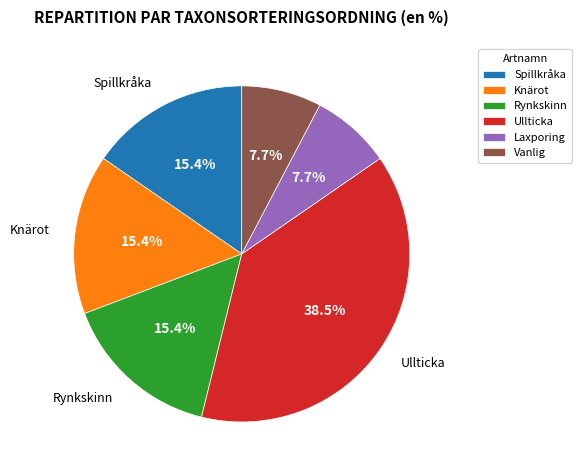

Is Spillkråka the majority of the pie?

No